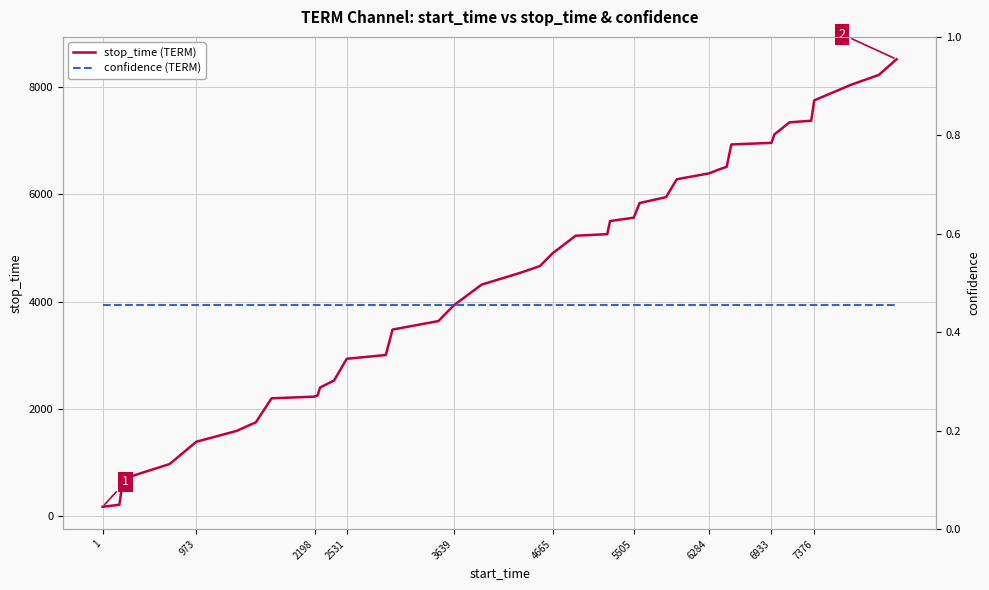

True or false: stop_time (TERM) has a value of 3317 at 4665.

False